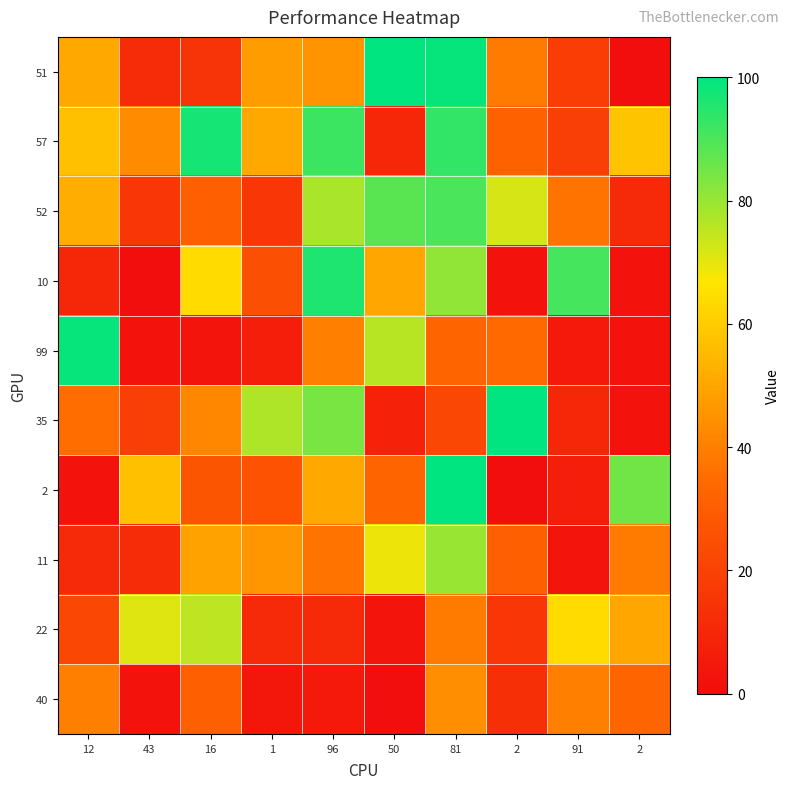

Which series has the largest total across all categories?

57